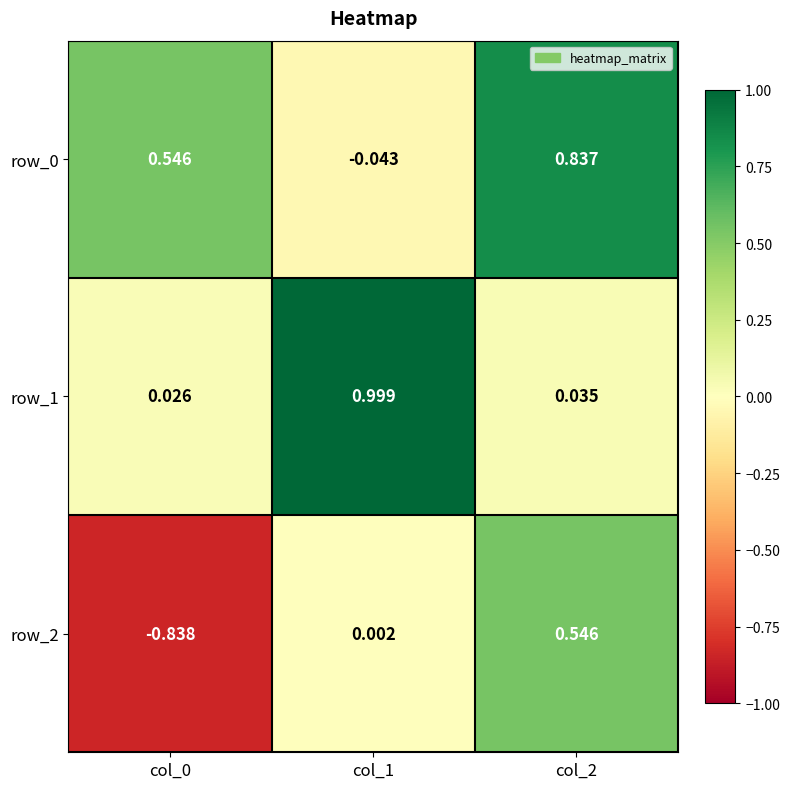

Reading left to right, transcribe all the data shown in this chart.

row_0: 0.5	-0.0	0.8
row_1: 0.0	1.0	0.0
row_2: -0.8	0.0	0.5